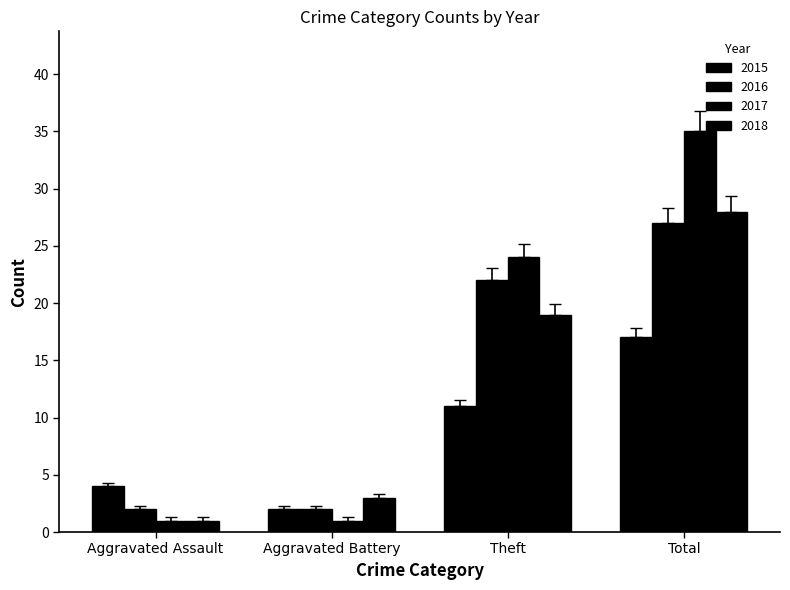

Count the 2016 values in the range 2 to 27.

4